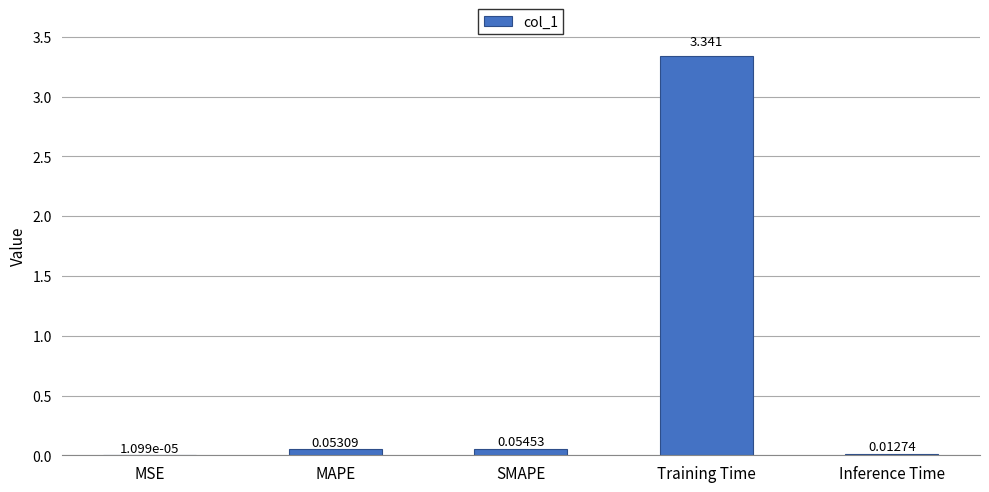

Where is the data nearest to the value 1?

SMAPE